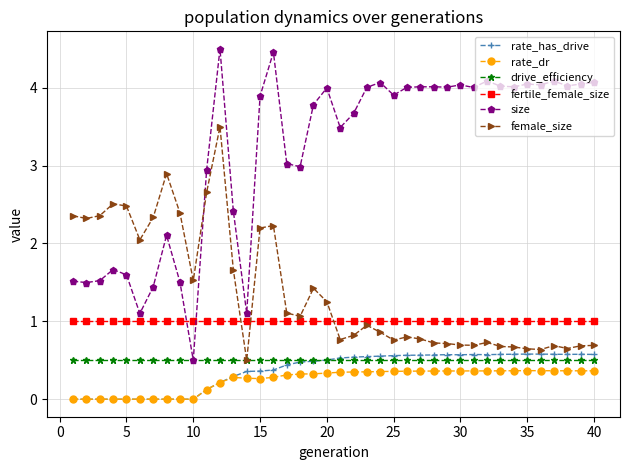

What is the maximum value for rate_dr?

0.4